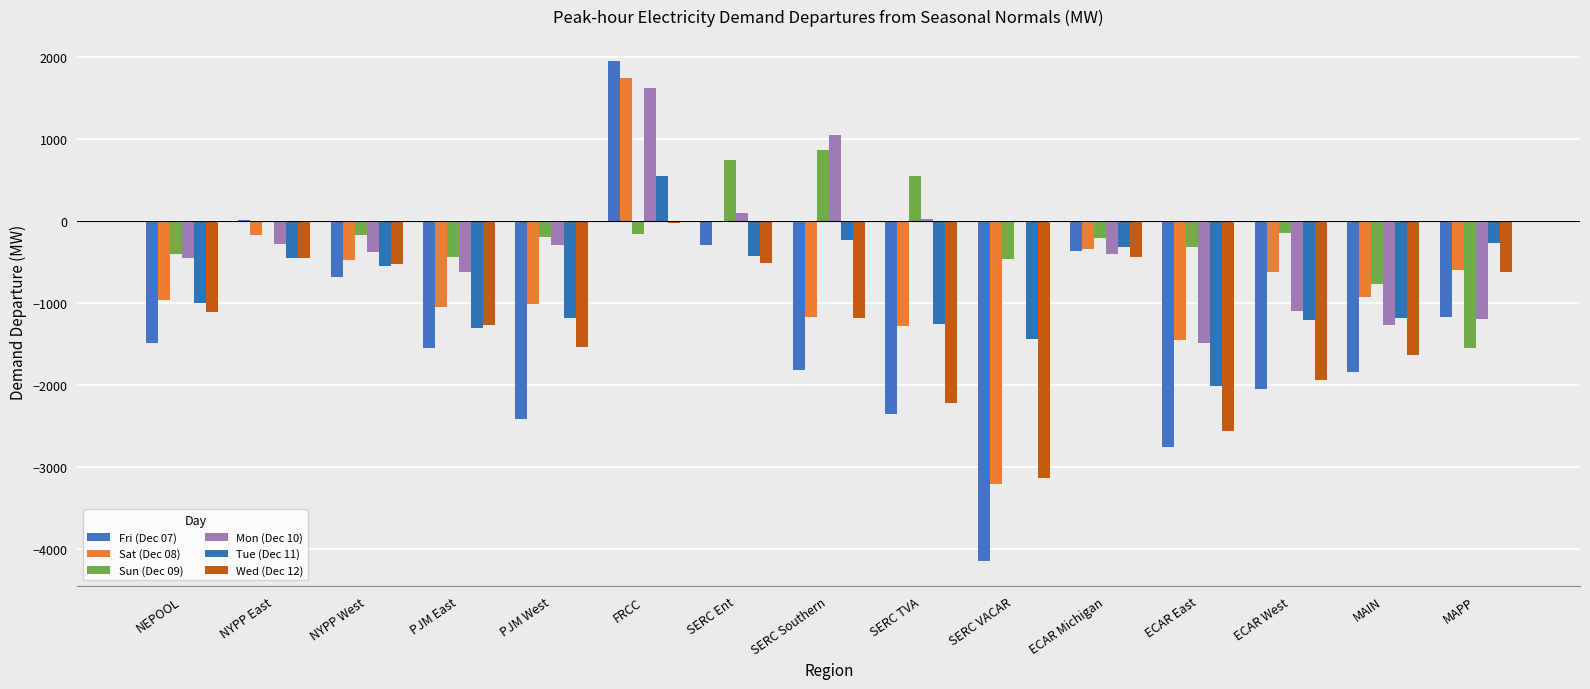

What is the sum of the Wed (Dec 12) values at FRCC and SERC Southern?

-1201.8